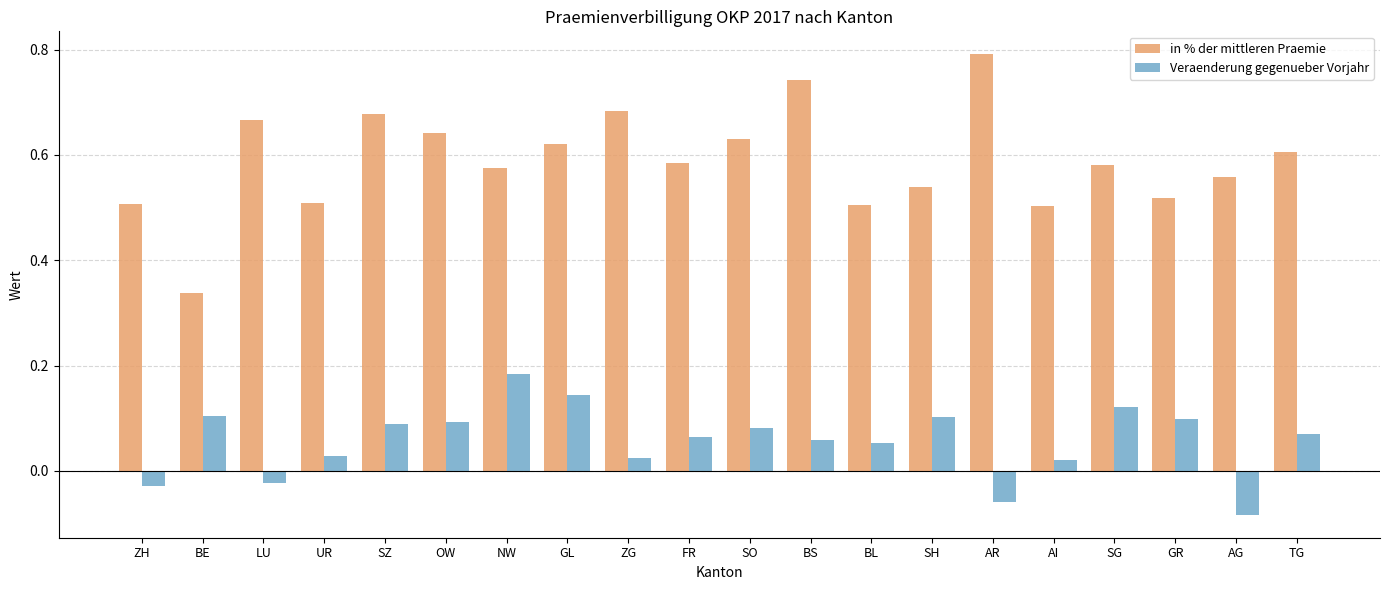

Which series has the widest spread of values?

in % der mittleren Praemie